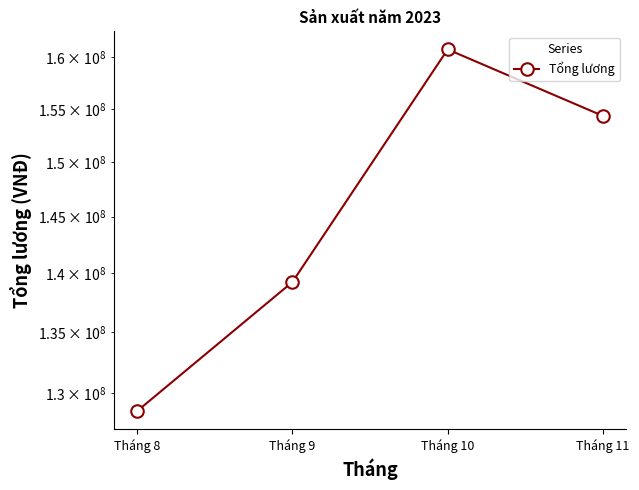

Rank the categories by value from highest to lowest.

Tháng 10, Tháng 11, Tháng 9, Tháng 8